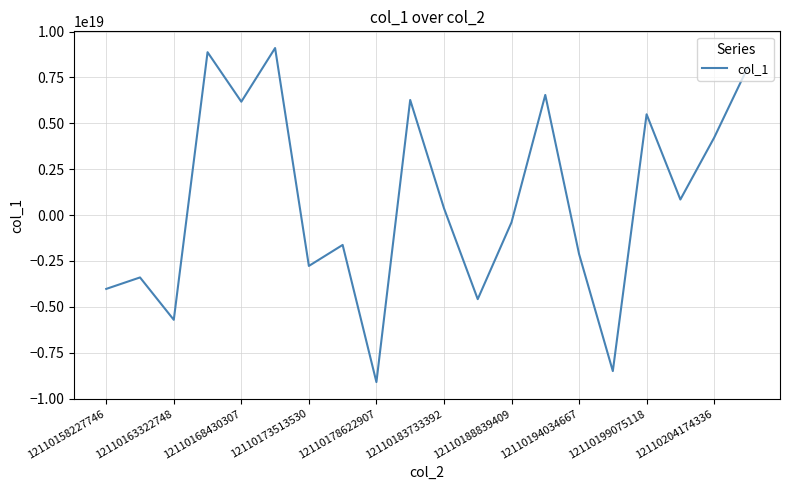

How many negative values are there?

10